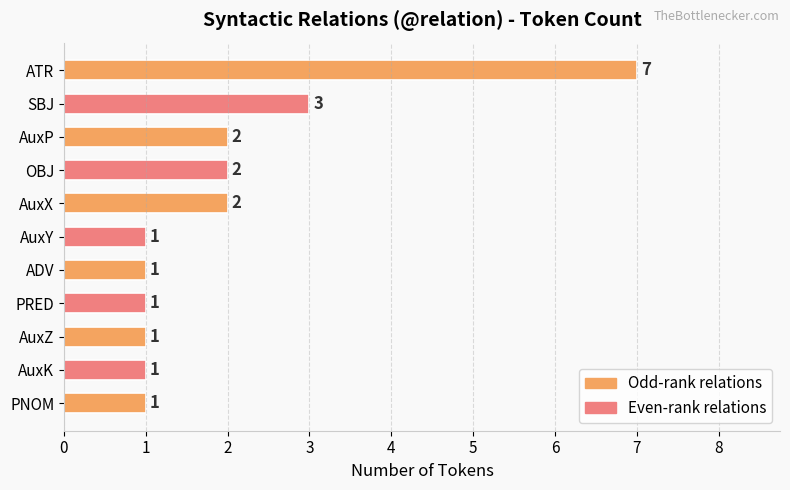

The value at AuxX is 2. True or false?

True